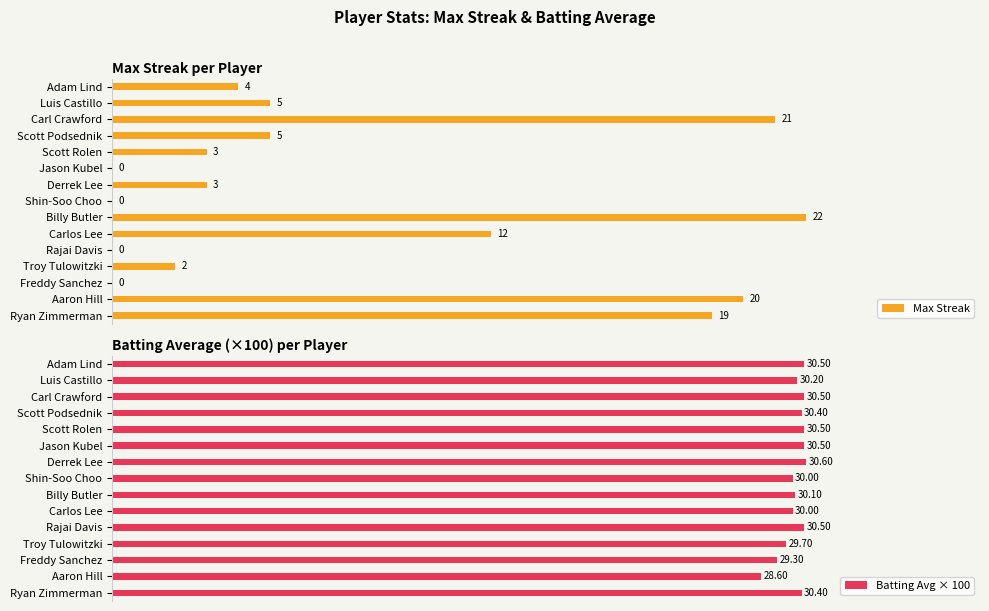

At which label is Max Streak closest to 11?

Carlos Lee